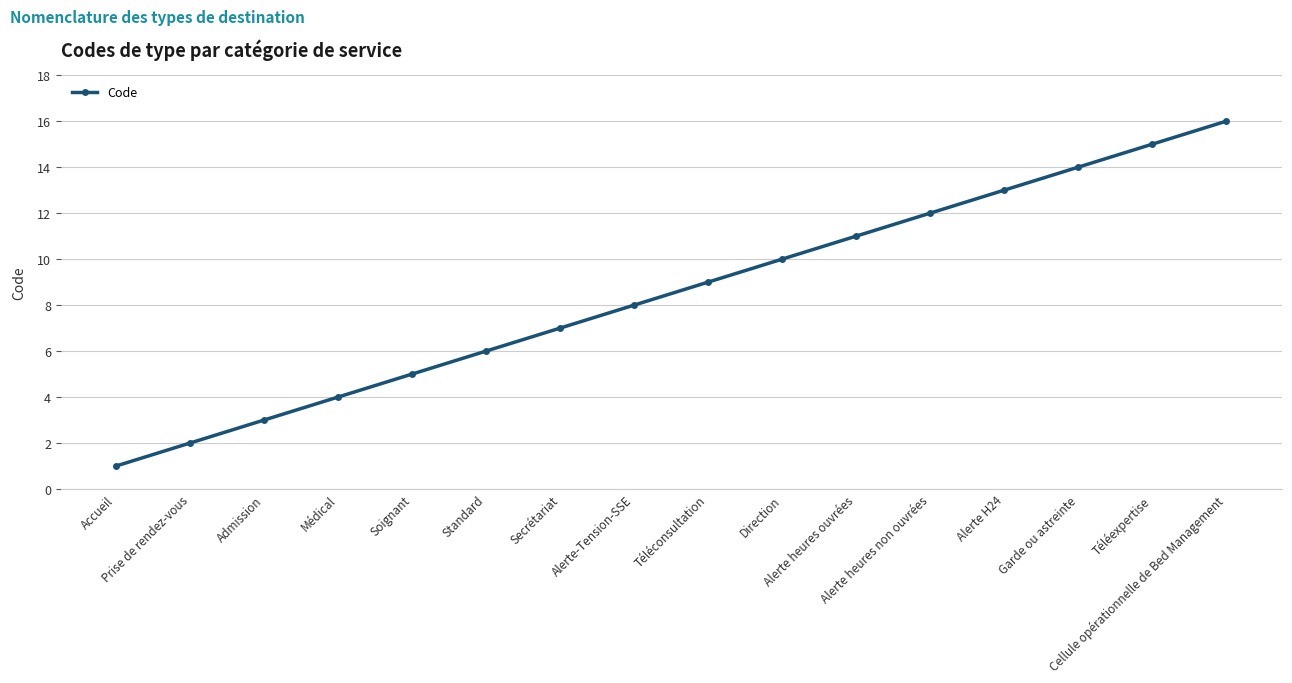

How many data points does each series have?

16